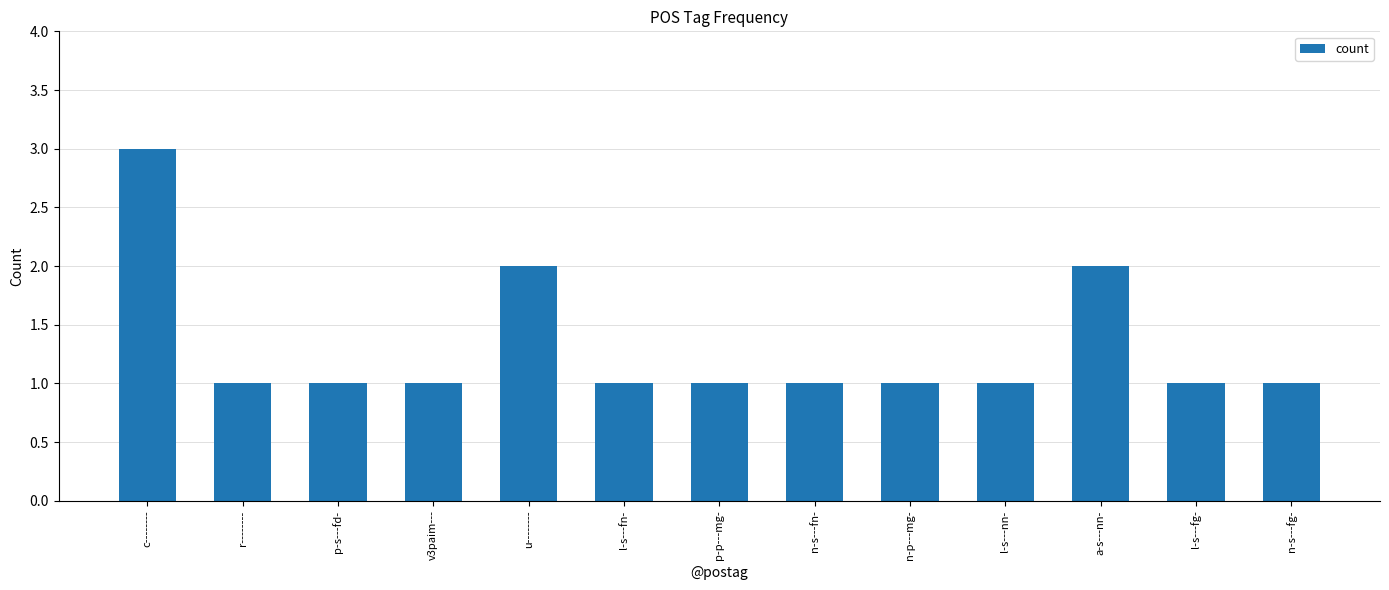

How many series are shown in this chart?

1